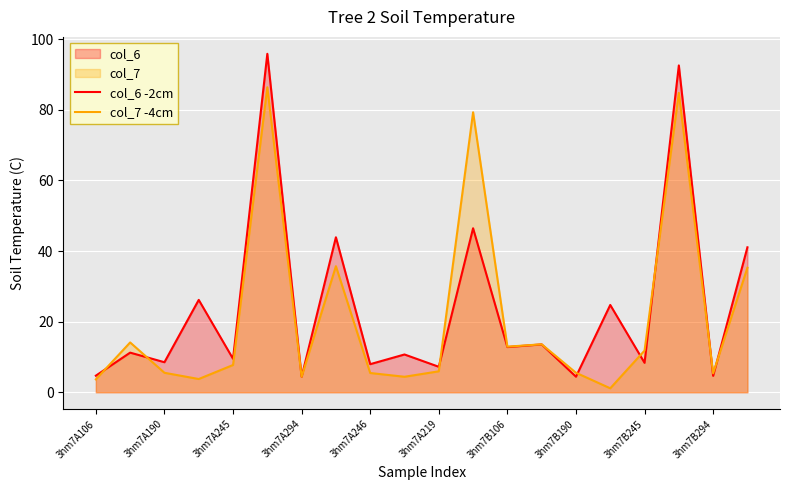

Which series has the largest range (max minus min)?

col_6 -2cm